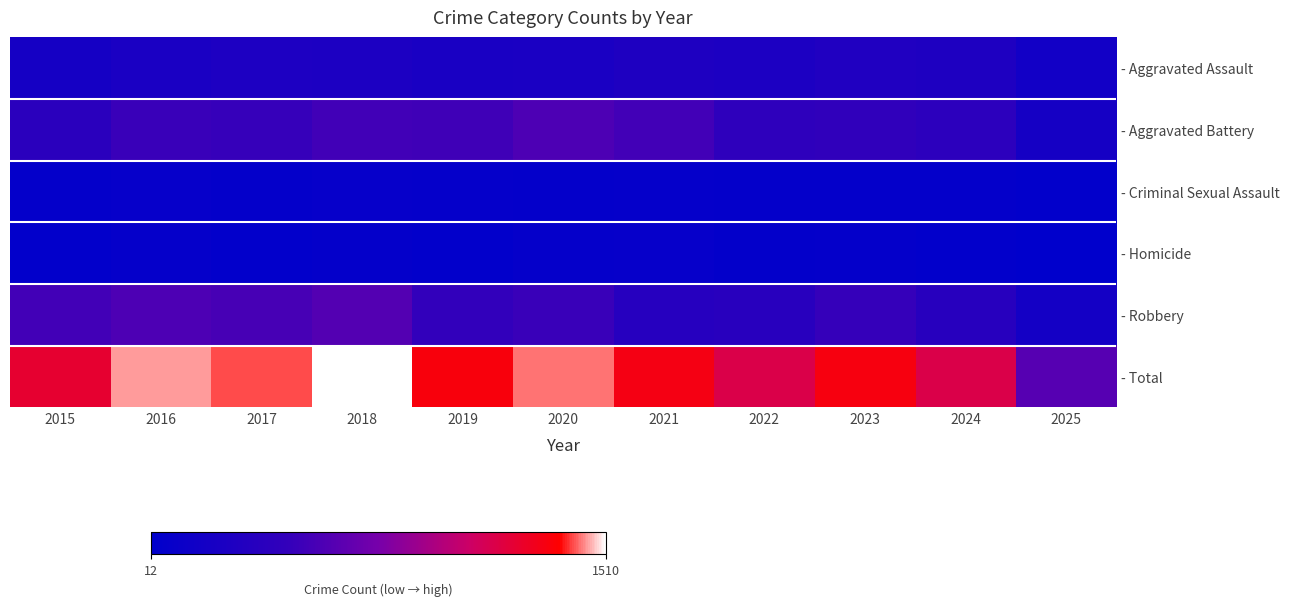

Which series has the widest spread of values?

- Total